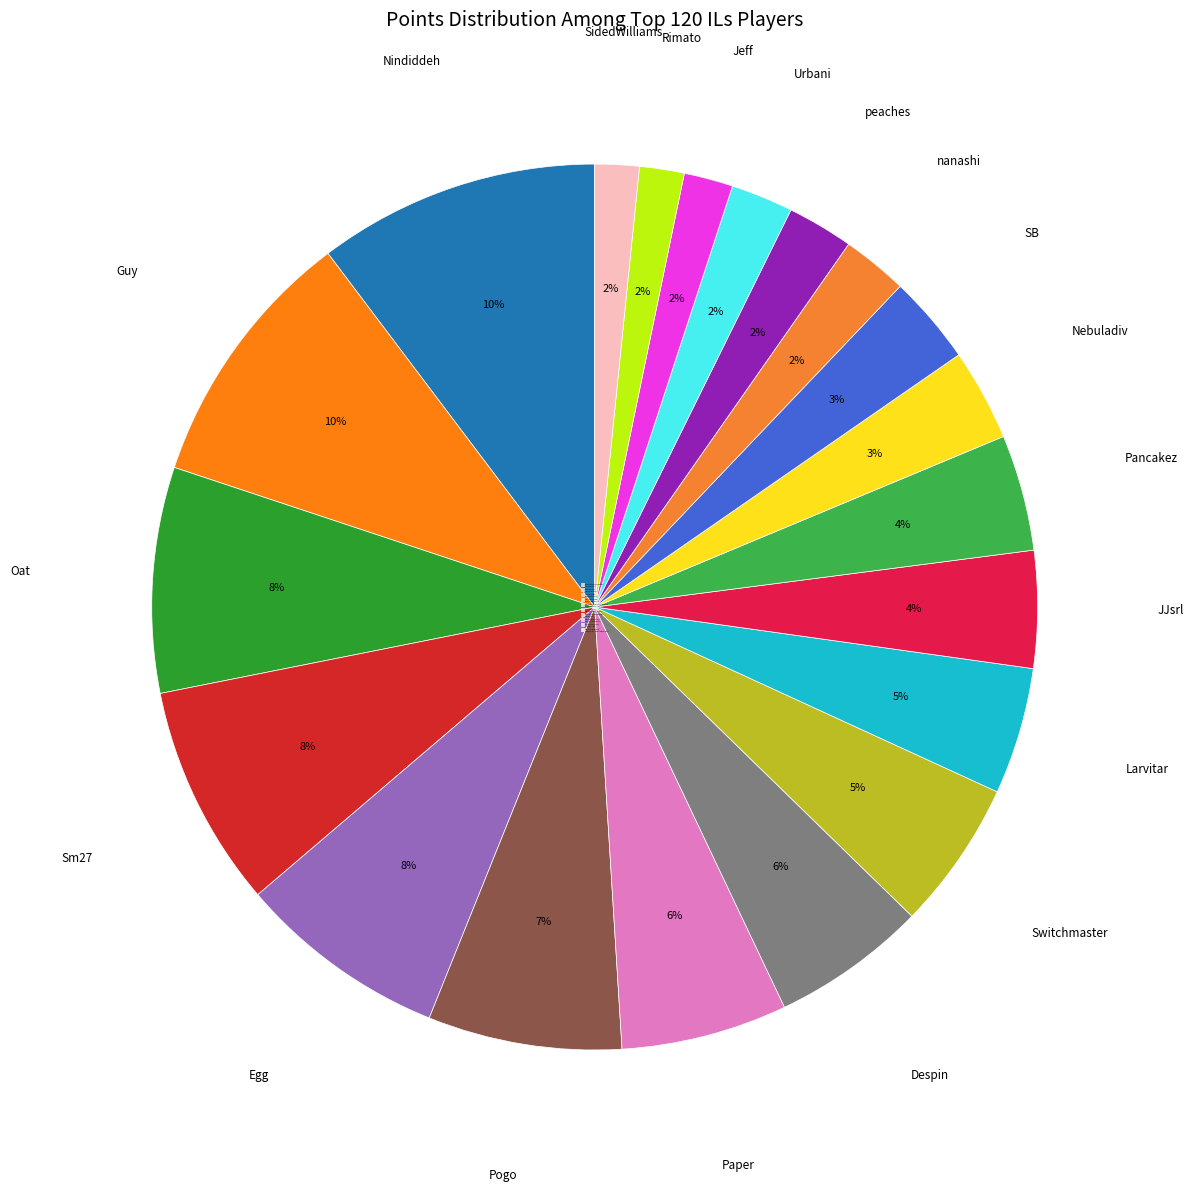

Is there a majority slice in this chart?

No